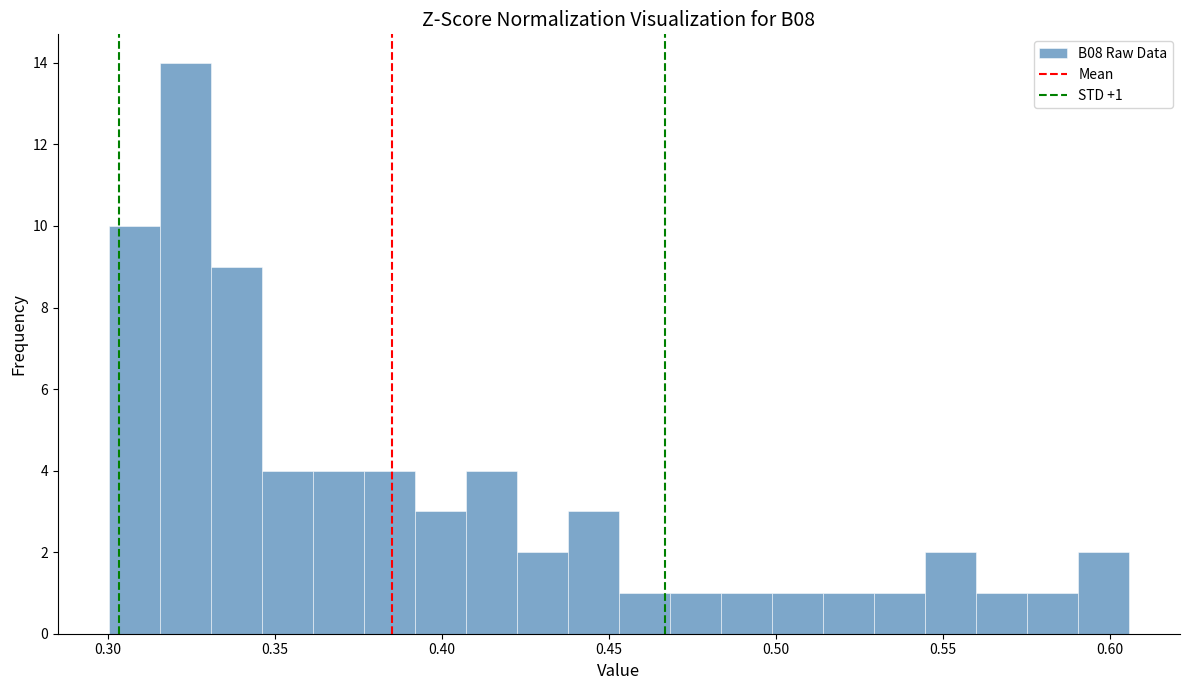

Around what value on the x-axis is the tallest bar? Give the approximate position of its centre, as read against the axis.

0.325